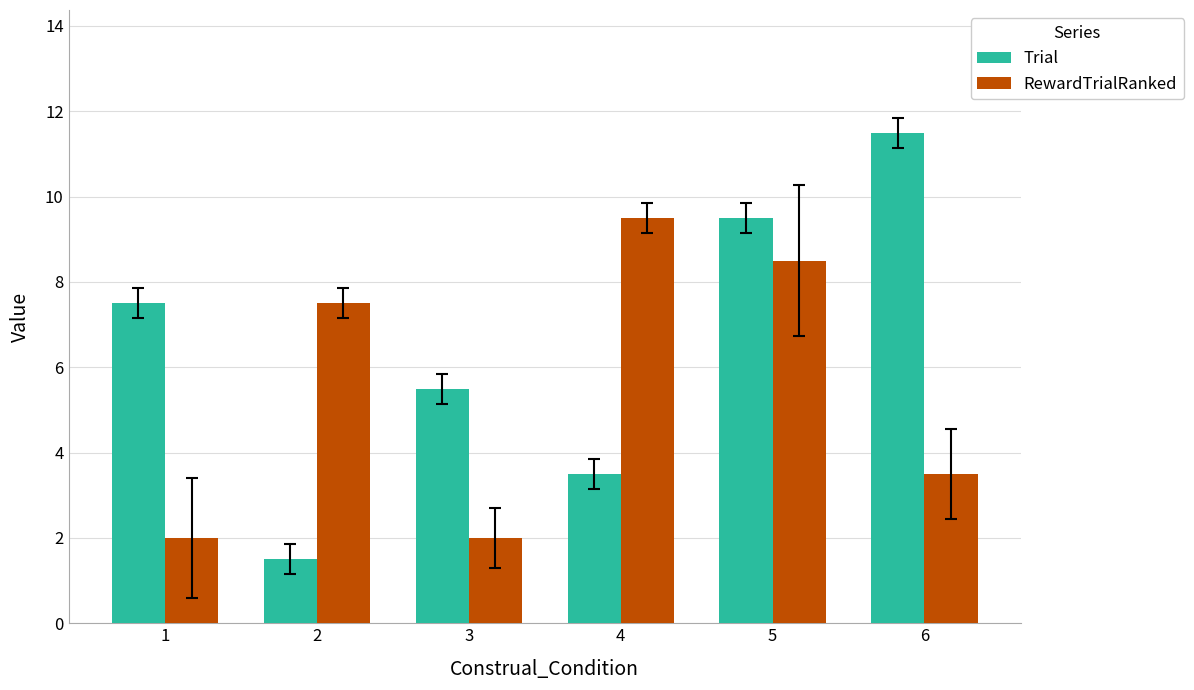

What is the sum of all RewardTrialRanked values?

33.0